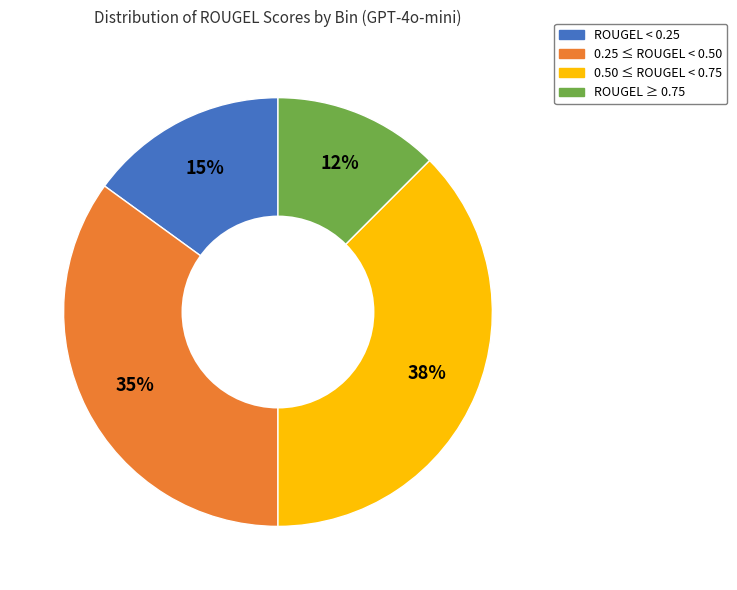

To the nearest percent, what is the average slice percentage?

25%